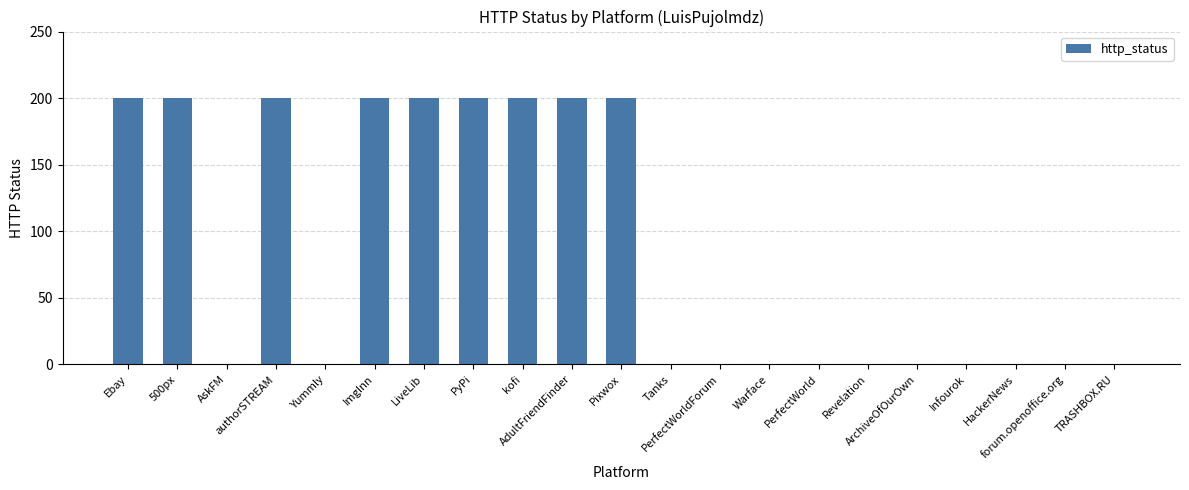

The value at ArchiveOfOurOwn is -100. True or false?

False